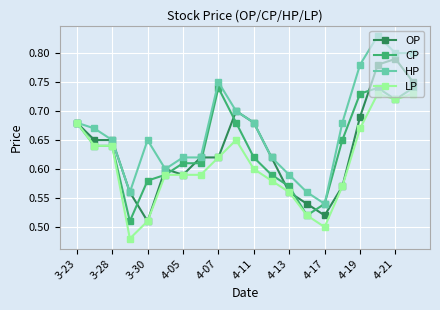

How many CP values are between 0 and 1?

20